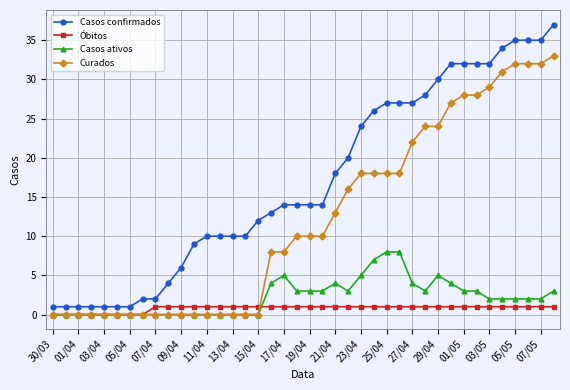

Reading left to right, extract all data points from this chart.

Casos confirmados: 1	1	1	1	1	1	1	2	2	4	6	9	10	10	10	10	12	13	14	14	14	14	18	20	24	26	27	27	27	28	30	32	32	32	32	34	35	35	35	37
Óbitos: 0	0	0	0	0	0	0	0	1	1	1	1	1	1	1	1	1	1	1	1	1	1	1	1	1	1	1	1	1	1	1	1	1	1	1	1	1	1	1	1
Casos ativos: 0	0	0	0	0	0	0	0	0	0	0	0	0	0	0	0	0	4	5	3	3	3	4	3	5	7	8	8	4	3	5	4	3	3	2	2	2	2	2	3
Curados: 0	0	0	0	0	0	0	0	0	0	0	0	0	0	0	0	0	8	8	10	10	10	13	16	18	18	18	18	22	24	24	27	28	28	29	31	32	32	32	33